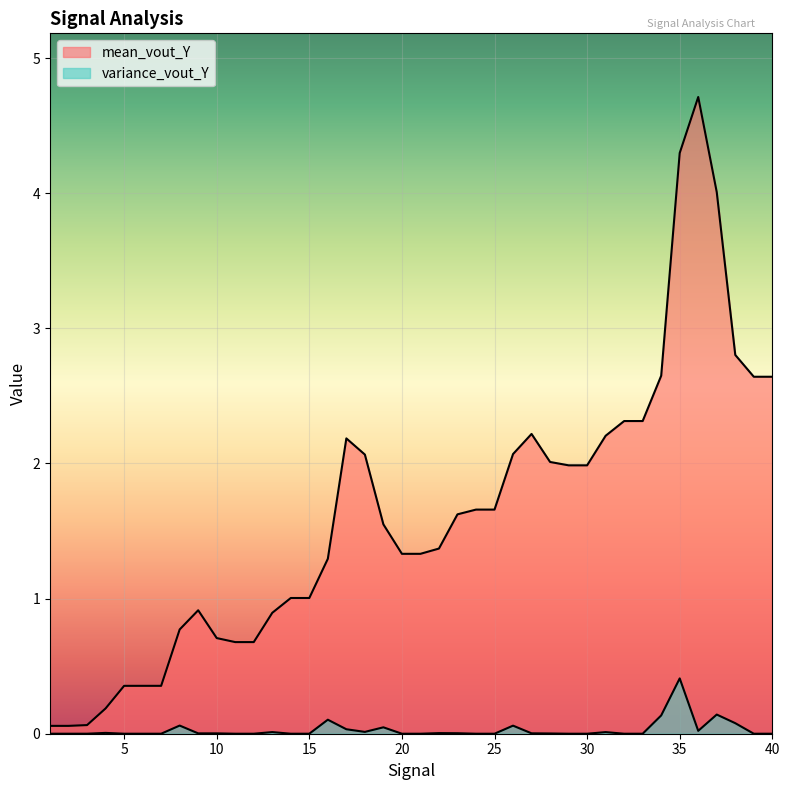

How many data points does each series have?

40